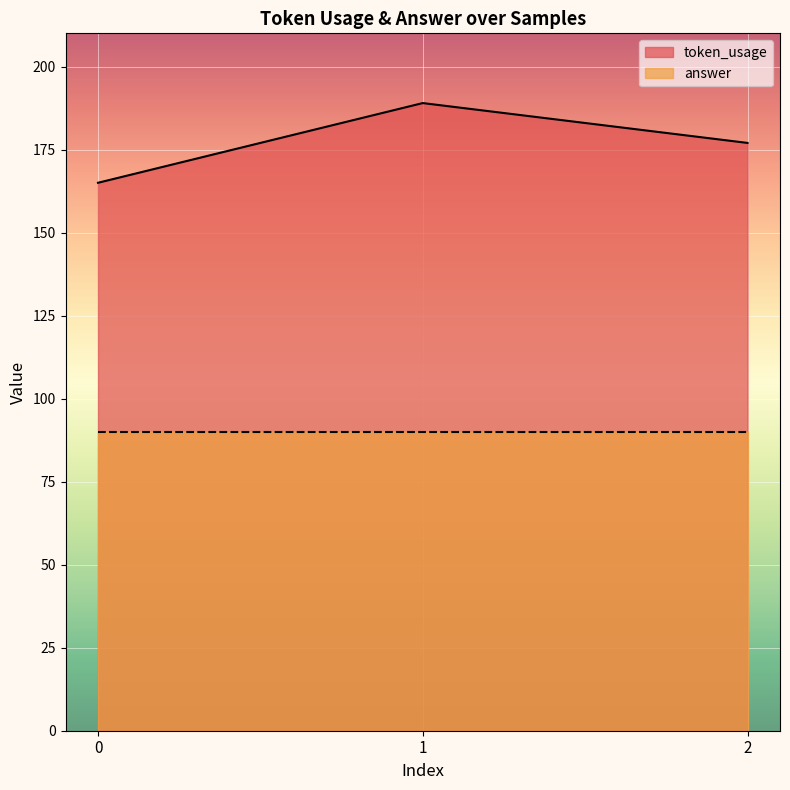

True or false: the data shows 105 at 0.

False